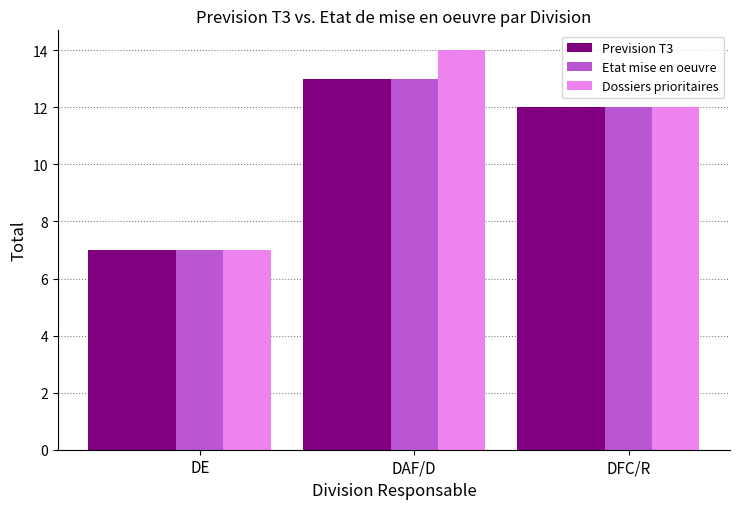

Reading right to left, what are all the values shown in this chart?

Prevision T3: 12	13	7
Etat mise en oeuvre: 12	13	7
Dossiers prioritaires: 12	14	7